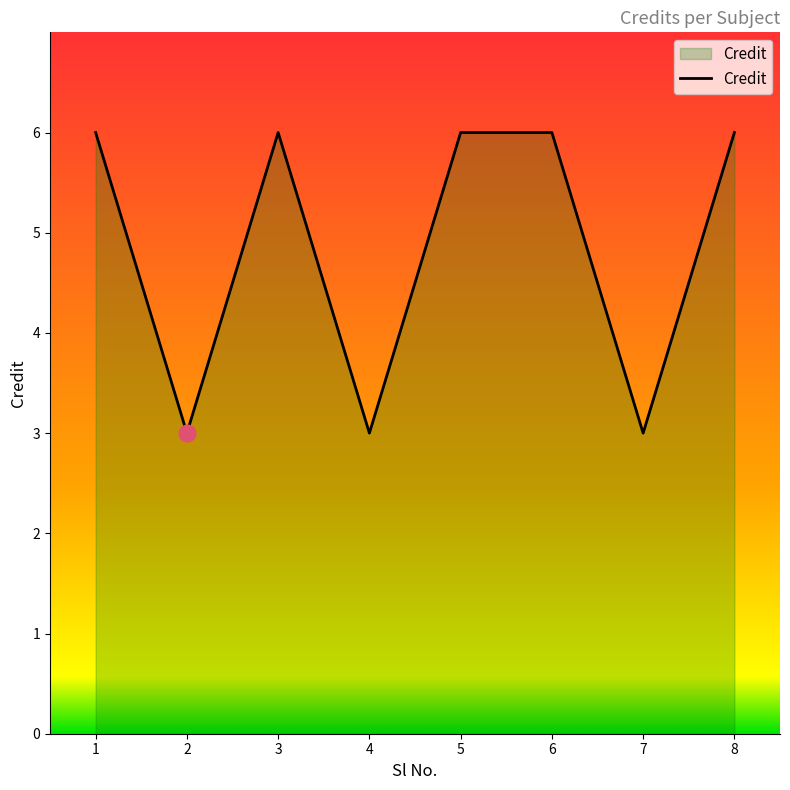

At which category does the data reach its first local peak?

3